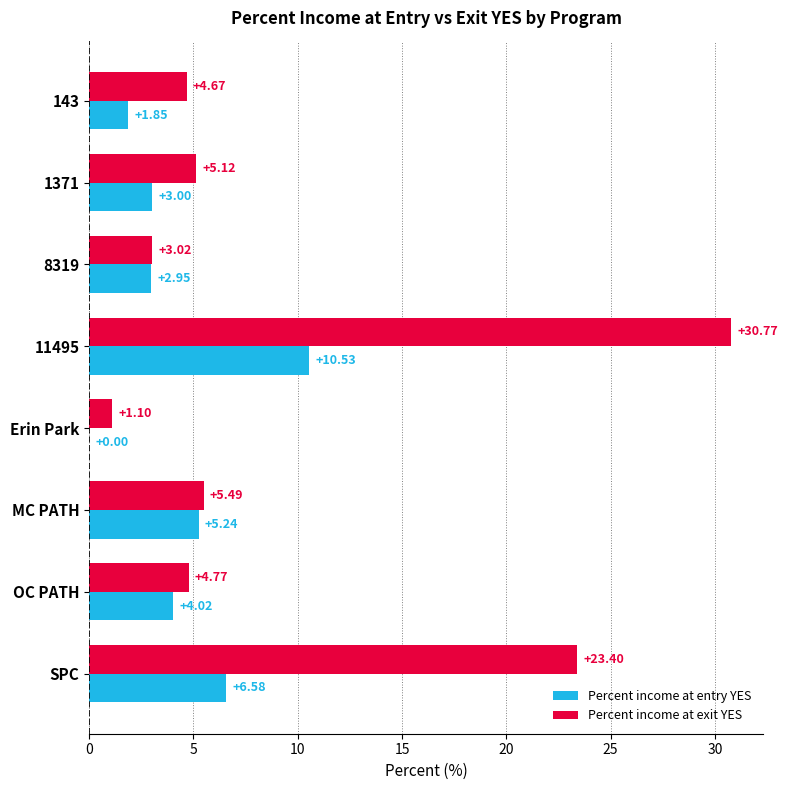

What is the sum of all Percent income at exit YES values?

78.3